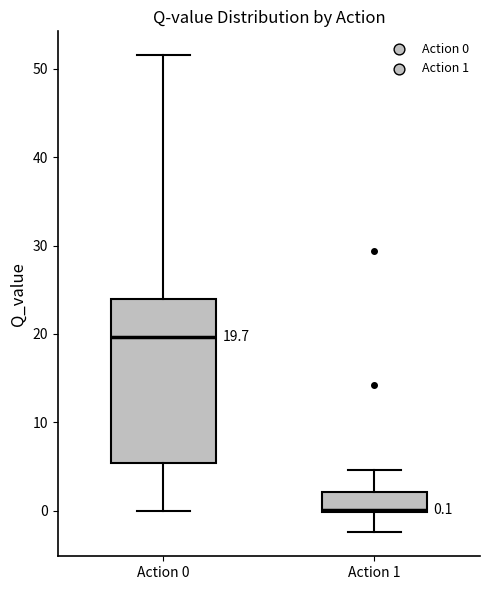

Which box is the tallest, from its lower edge to its upper edge?

Action 0